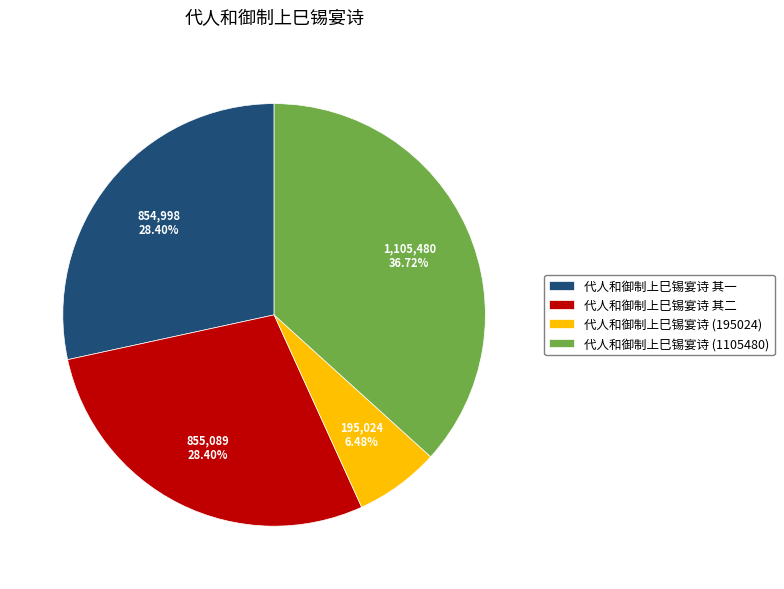

Is there any slice that represents more than half of the pie?

No